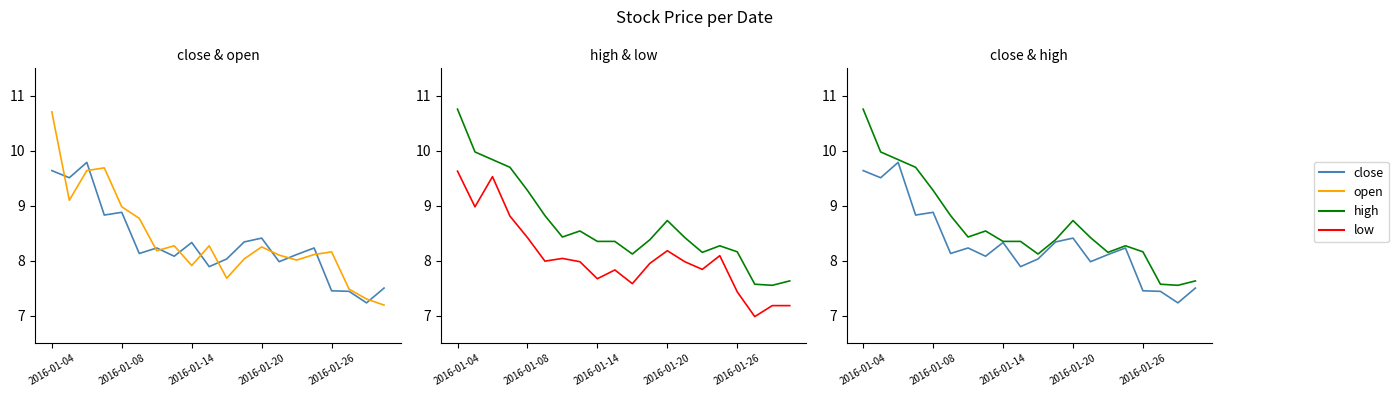

How many lines are shown in the chart?

4